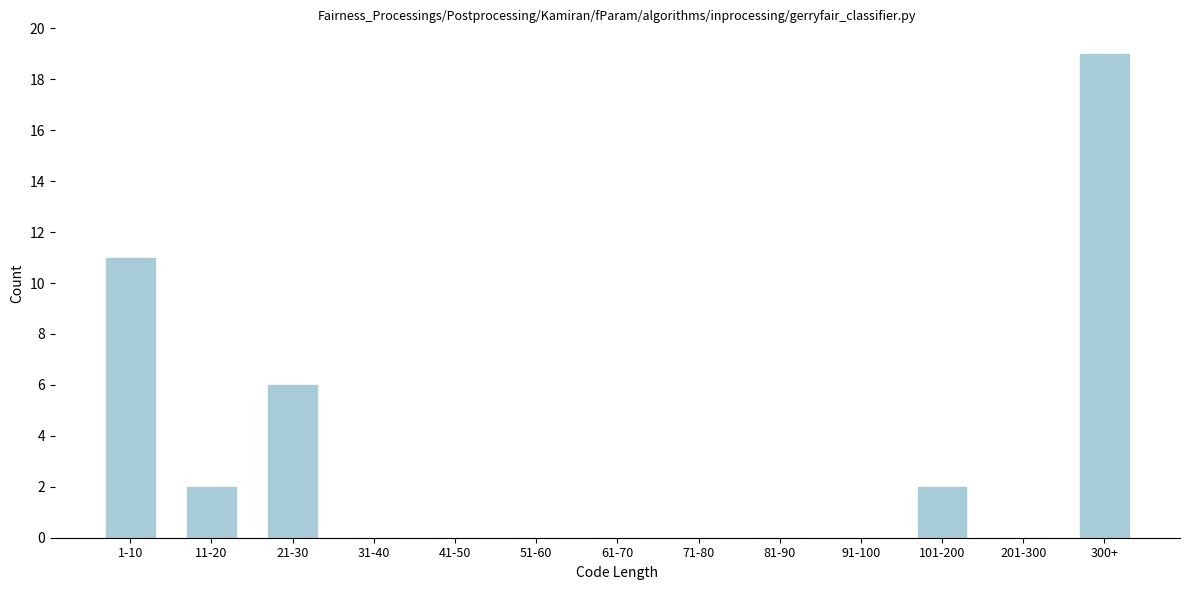

Reading right to left, what are all the values shown in this chart?

300+=19	201-300=0	101-200=2	91-100=0	81-90=0	71-80=0	61-70=0	51-60=0	41-50=0	31-40=0	21-30=6	11-20=2	1-10=11